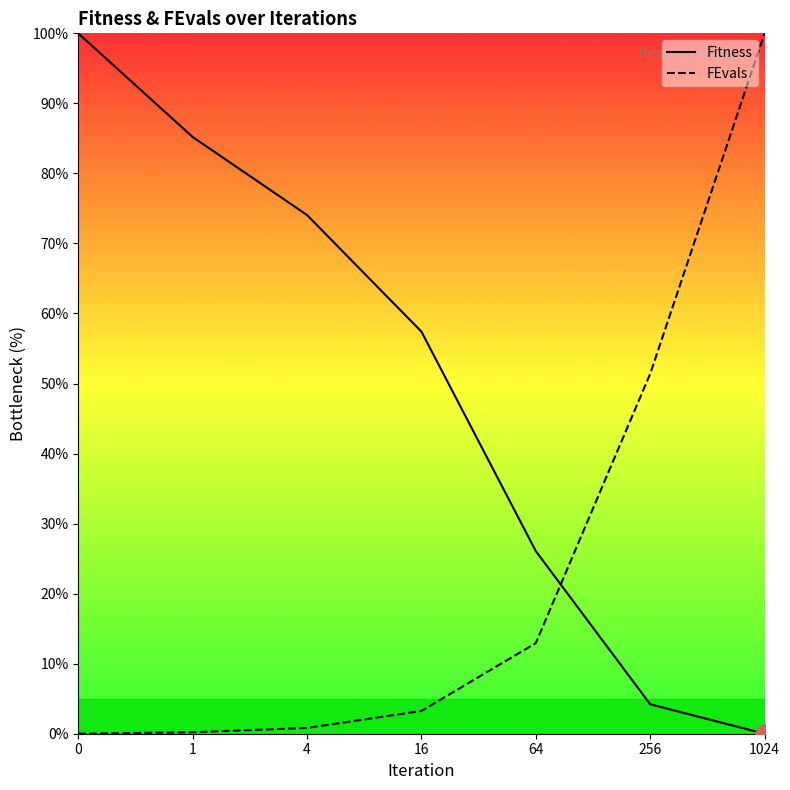

What is the difference between the second highest and minimum values in the FEvals series?

51.4